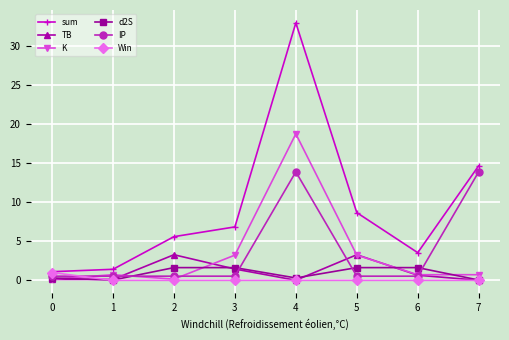

True or false: d2S and sum intersect in this chart.

False